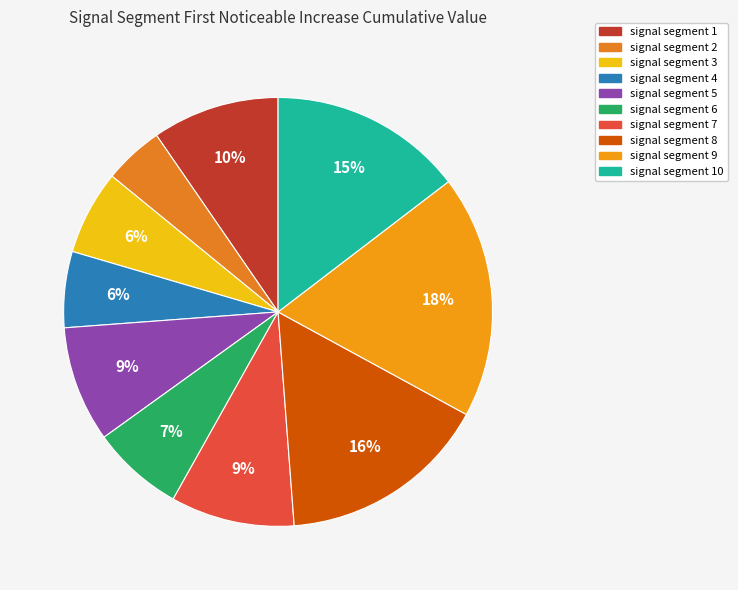

How many slices are in this pie chart?

10